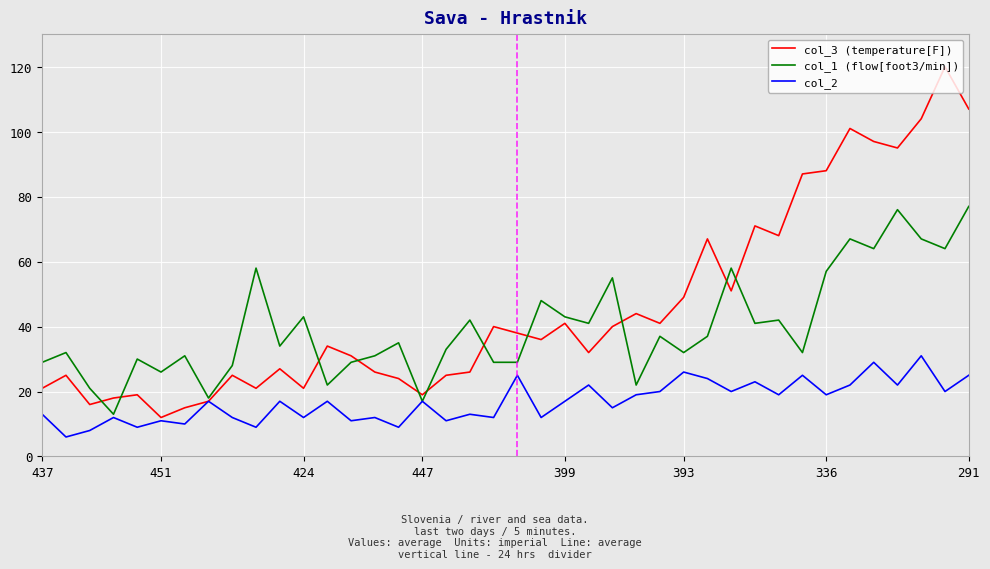

What is the minimum value for col_3 (temperature[F])?

12